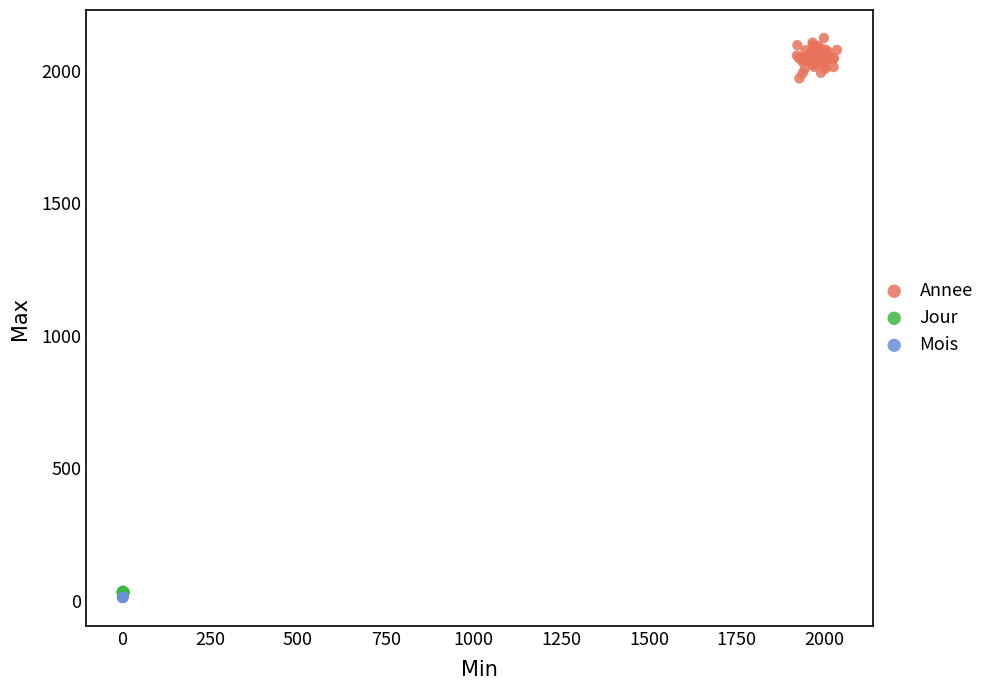

What are all the series names shown in the legend?

Annee, Jour, Mois